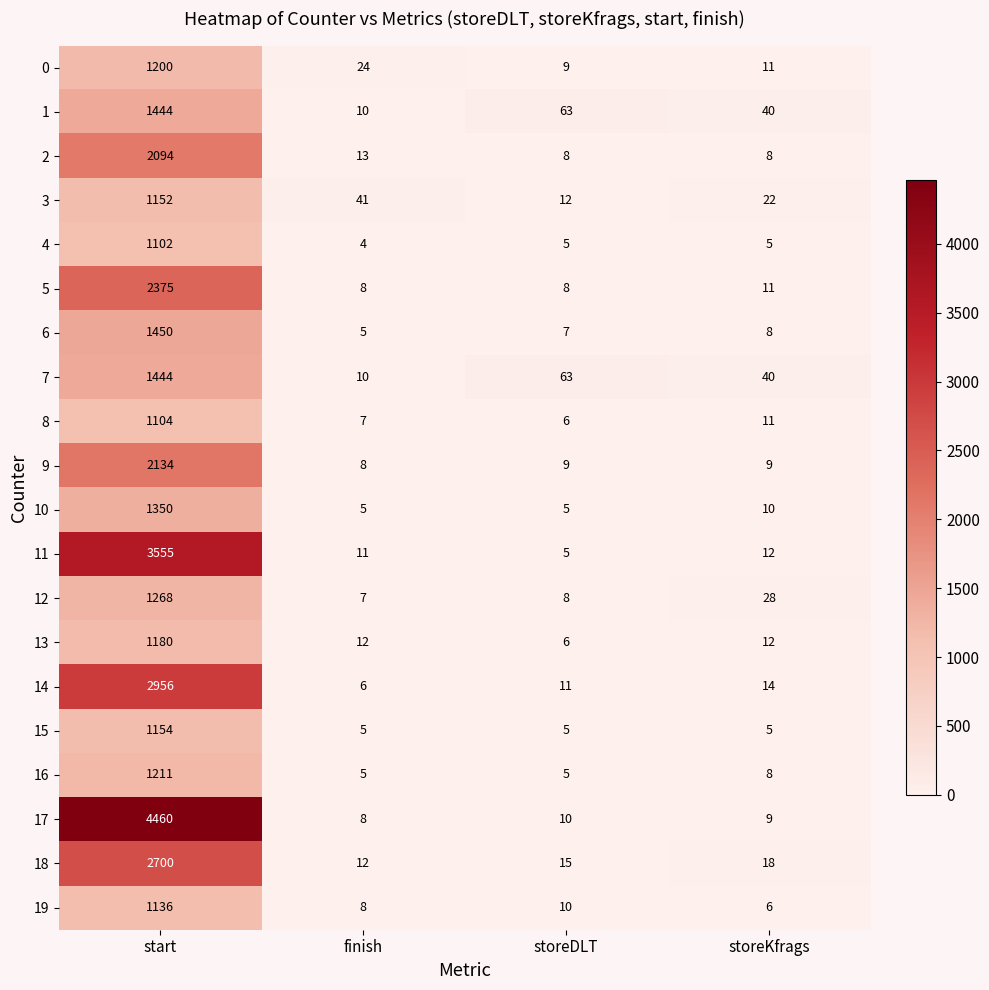

At how many categories does at least one series exceed 1102?

1